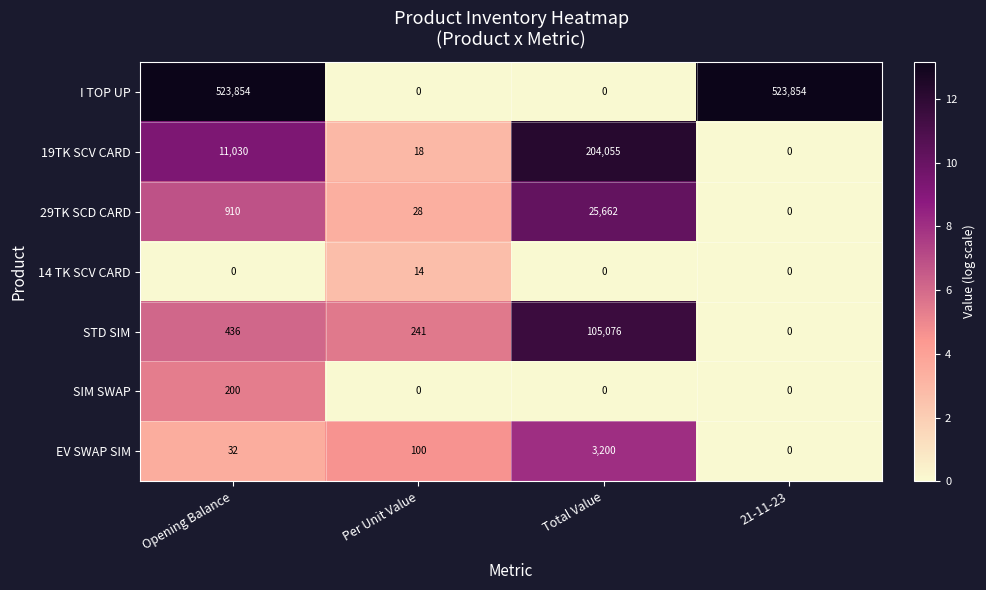

Which series has the largest range (max minus min)?

I TOP UP